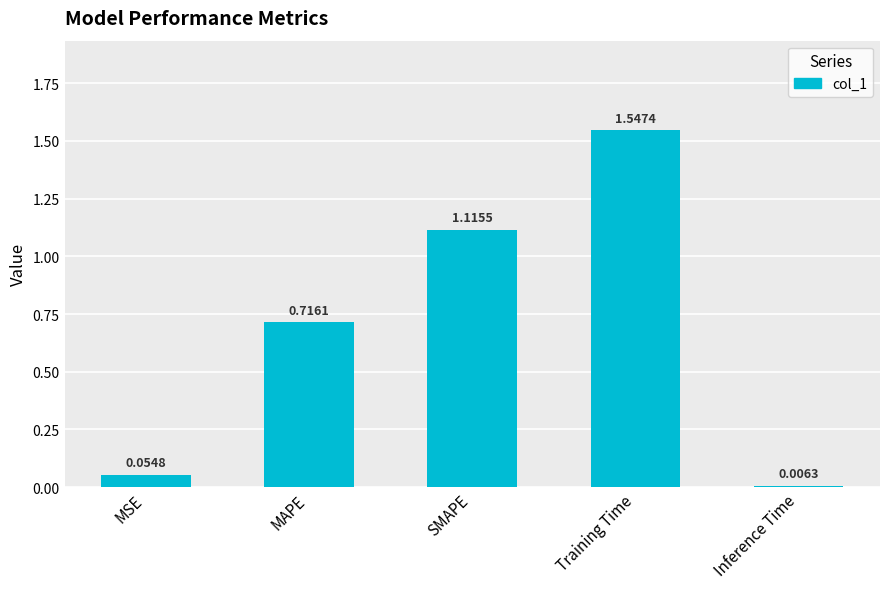

Are the bars horizontal?

No